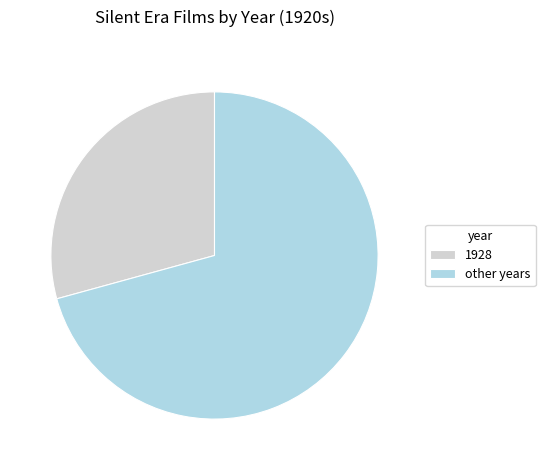

Is the sum of other years and 1928 greater than half?

Yes